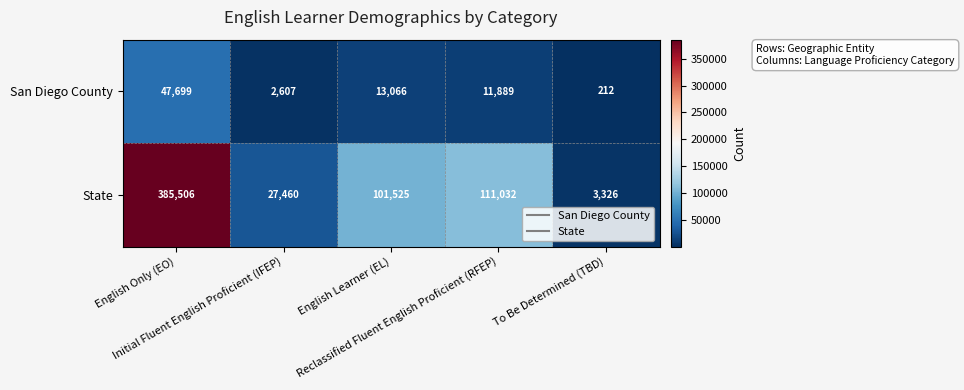

Which label corresponds to the largest value in the chart?

English Only (EO)